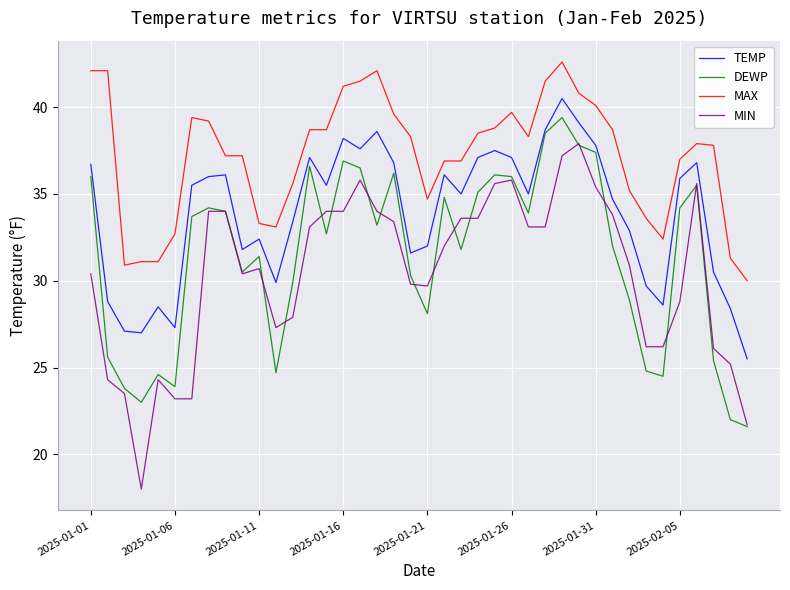

Which series has the largest total across all categories?

MAX